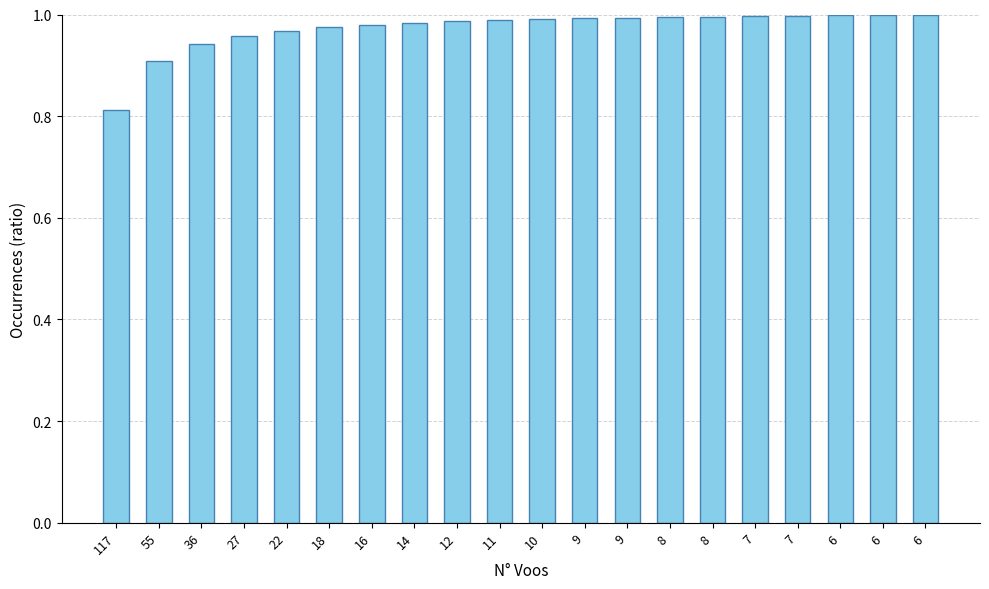

The value at 36 is 0.4. True or false?

False